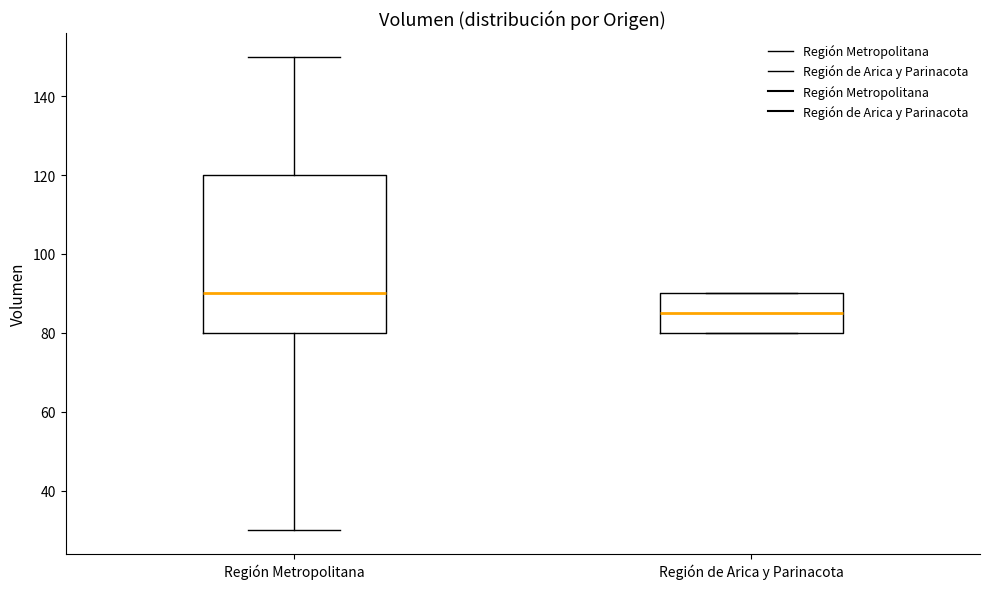

Reading left to right, transcribe this box plot: for each box, give where its median line is, the range the box spans, and where its two whiskers end, as read against the y-axis. The values are not printed on the chart, so give them approximately, as read against the axis.

Región Metropolitana: median 90, box 80 to 120, whiskers 30 to 150
Región de Arica y Parinacota: median 86, box 80 to 90, whiskers 80 to 90